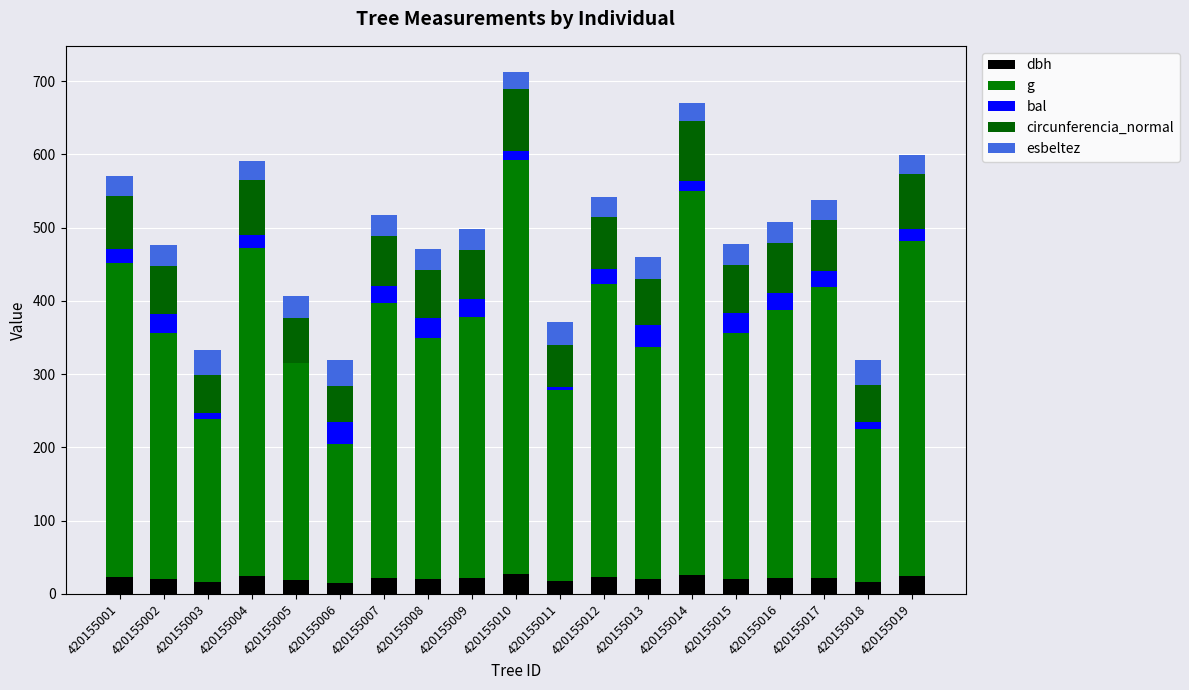

Does the chart contain stacked bars?

Yes